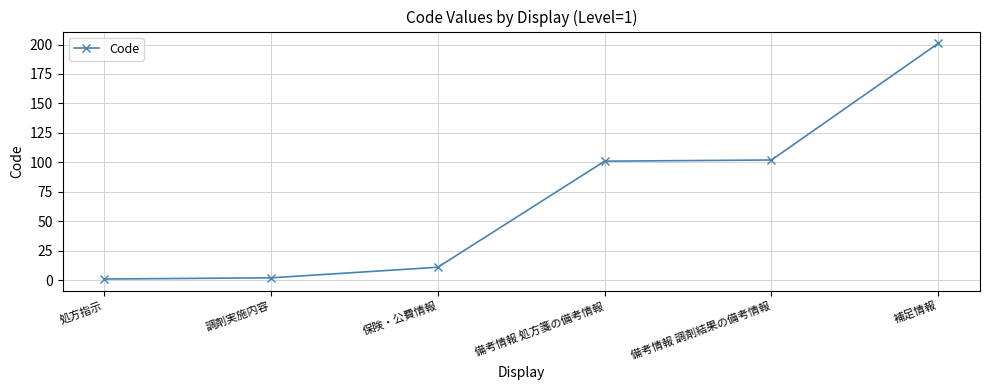

What is the smallest value displayed?

1